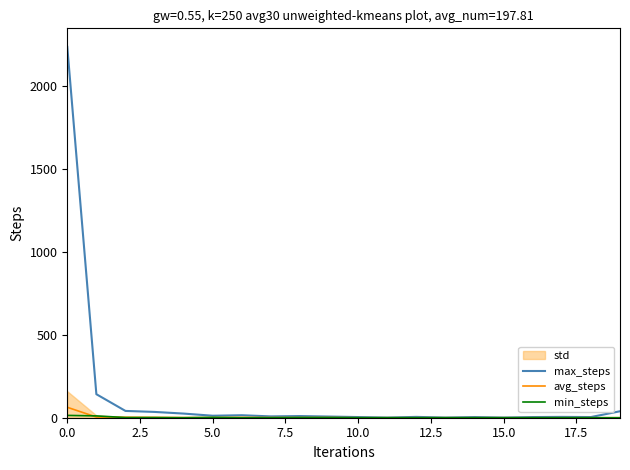

How many values in the max_steps series are below 8?

10